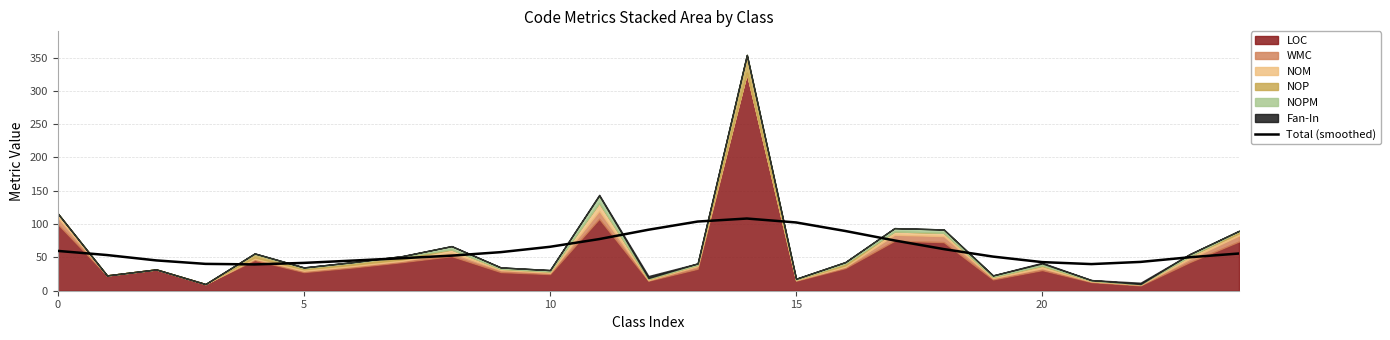

What is the highest value of the Total (smoothed) series?

108.4